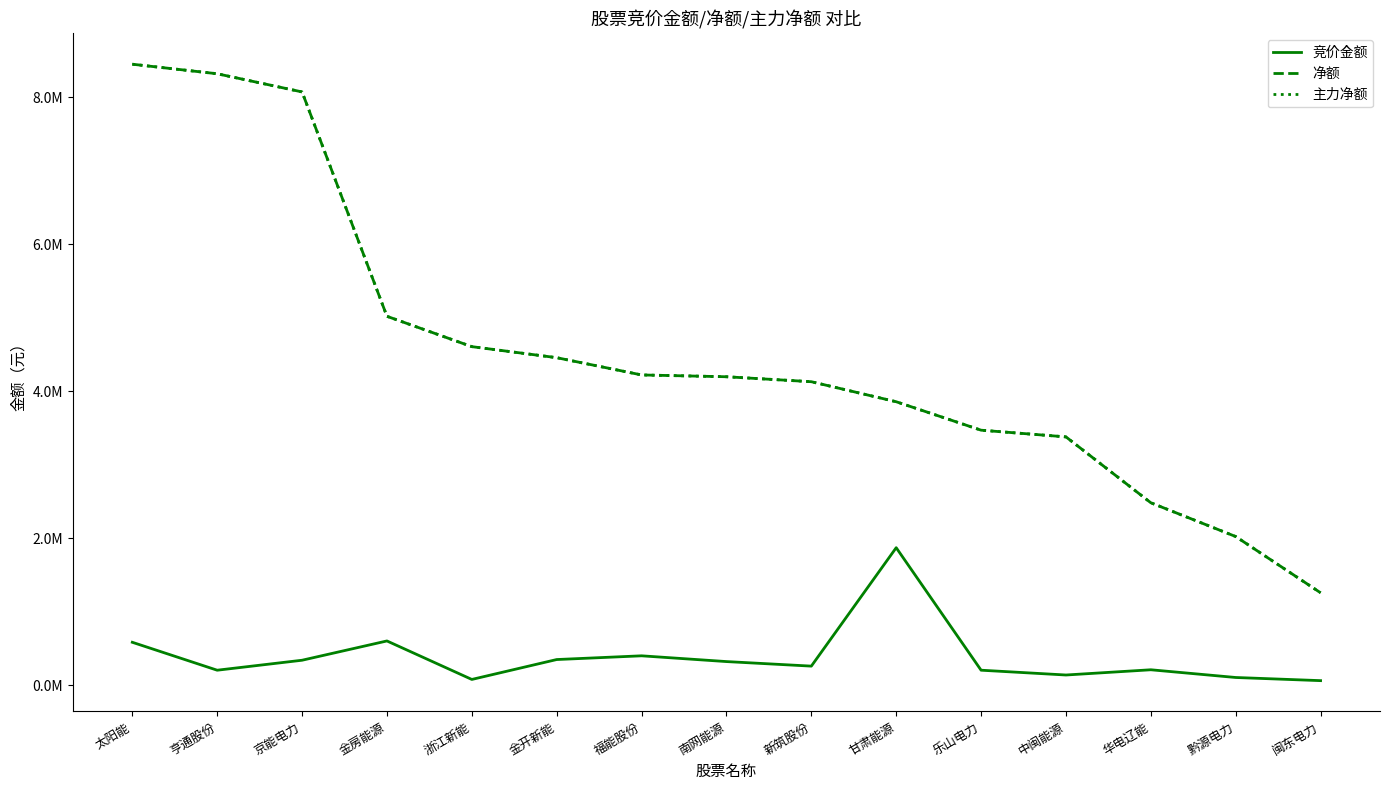

The 竞价金额 series shows 140356 at 京能电力. True or false?

False